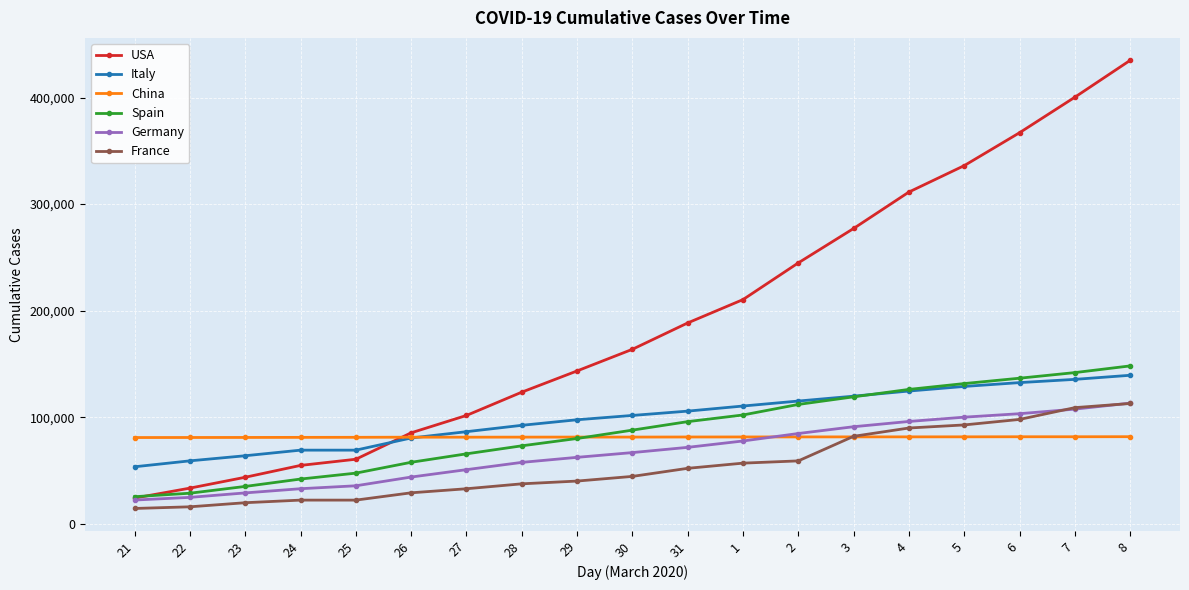

What is the greatest value displayed?

434927